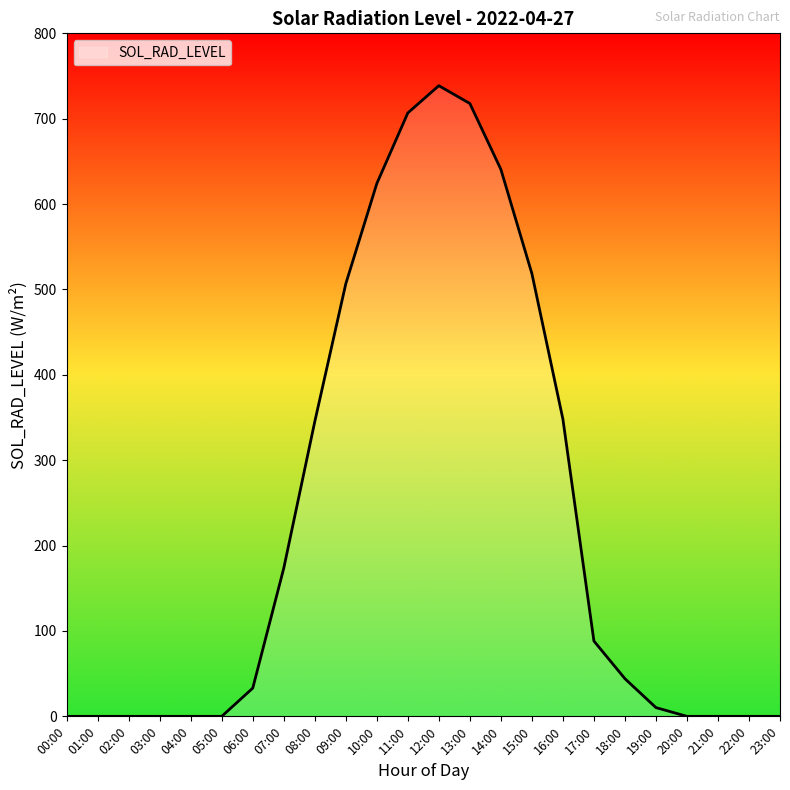

Which label corresponds to the largest value in the chart?

12:00